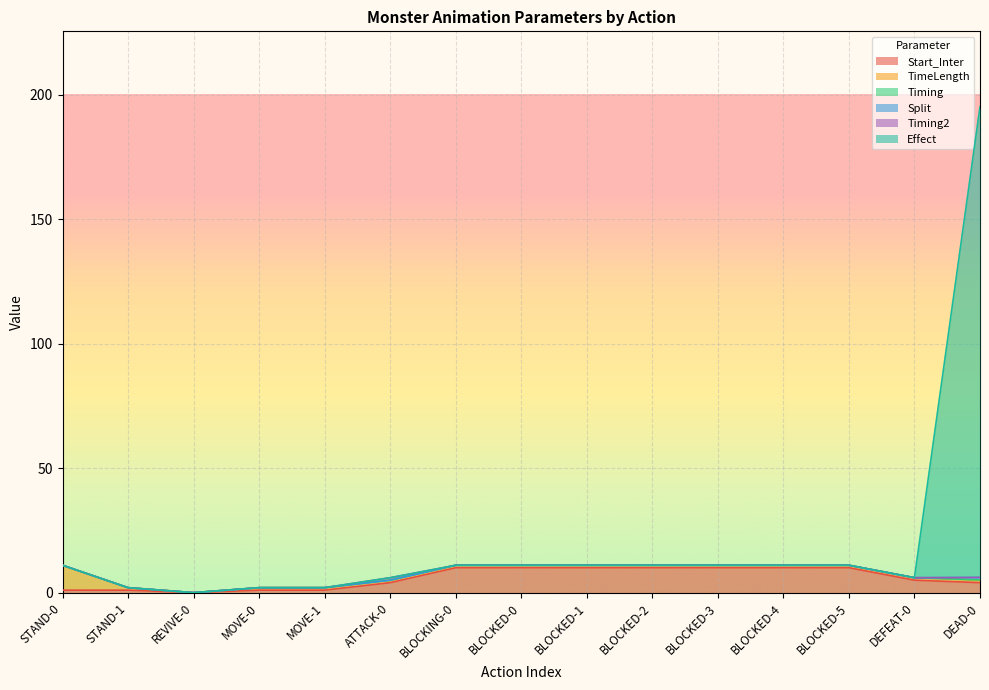

The Timing series shows 0.1 at BLOCKED-1. True or false?

False